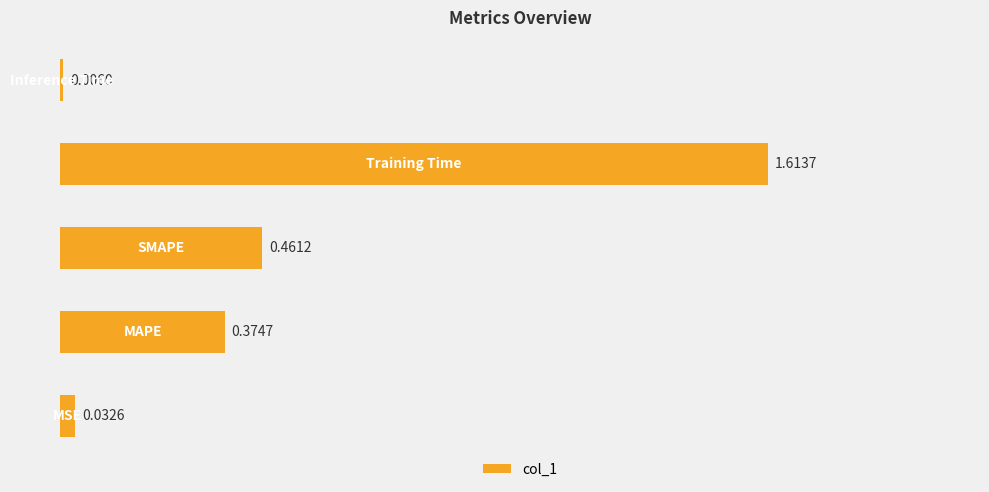

What is the sum of all values?

2.5